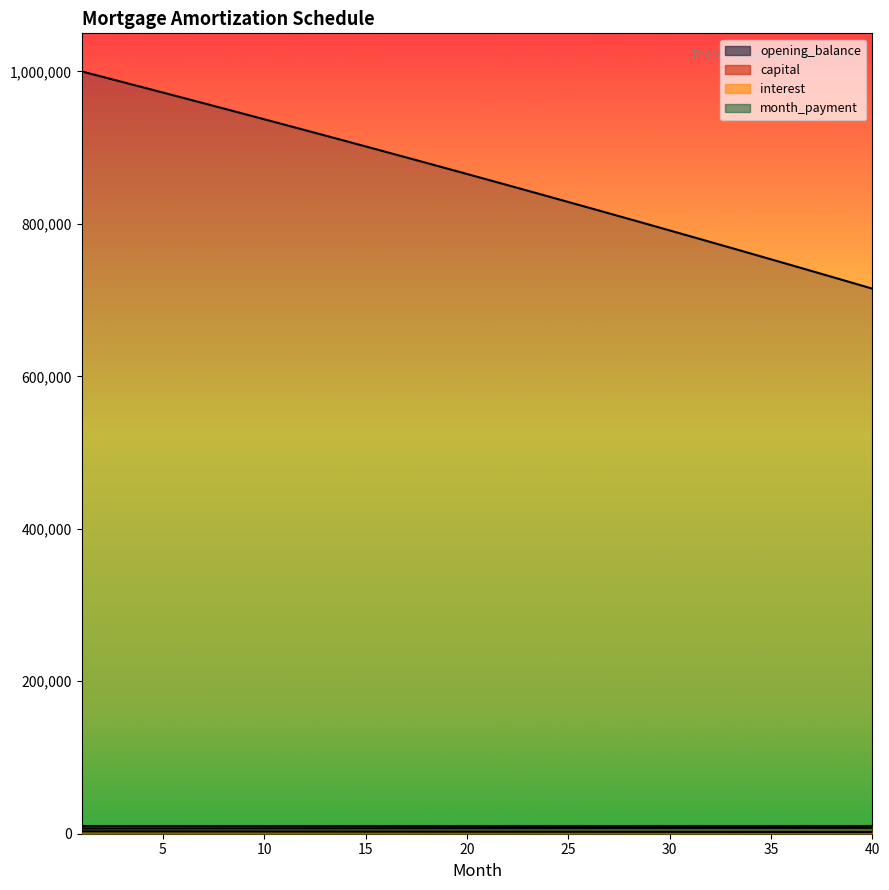

At which category is the sum across all series the highest?

1